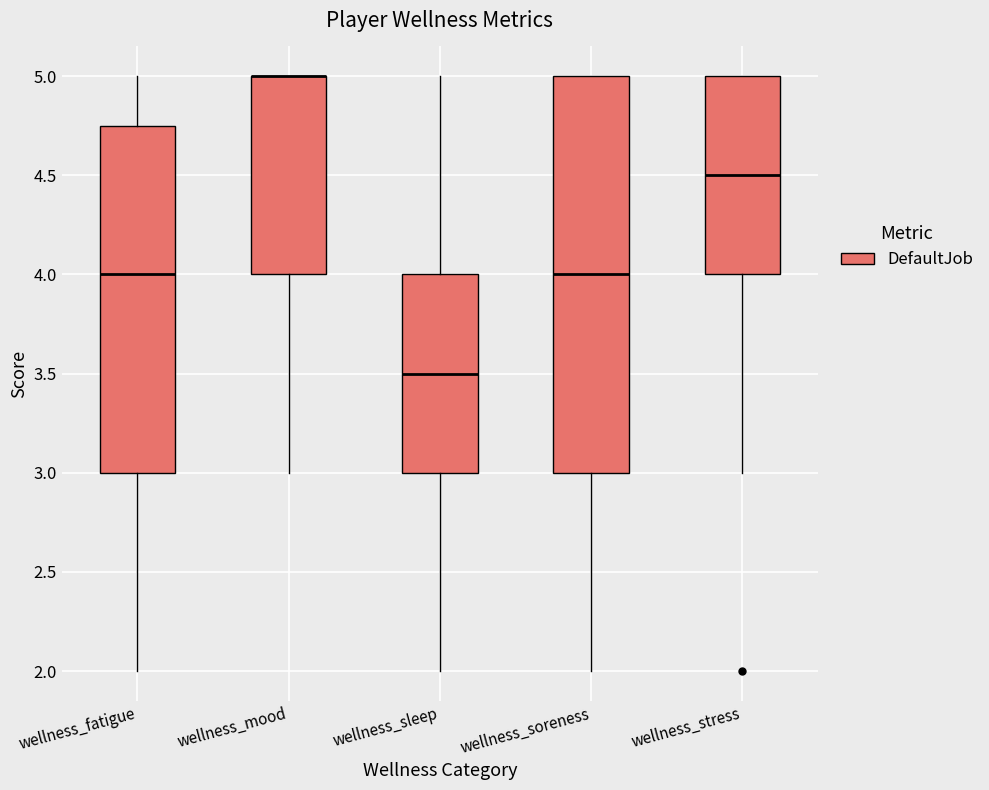

Where does the lower whisker of the box for wellness_mood end on the y-axis? The values are not printed on the chart, so give them approximately, as read against the axis.

3.00